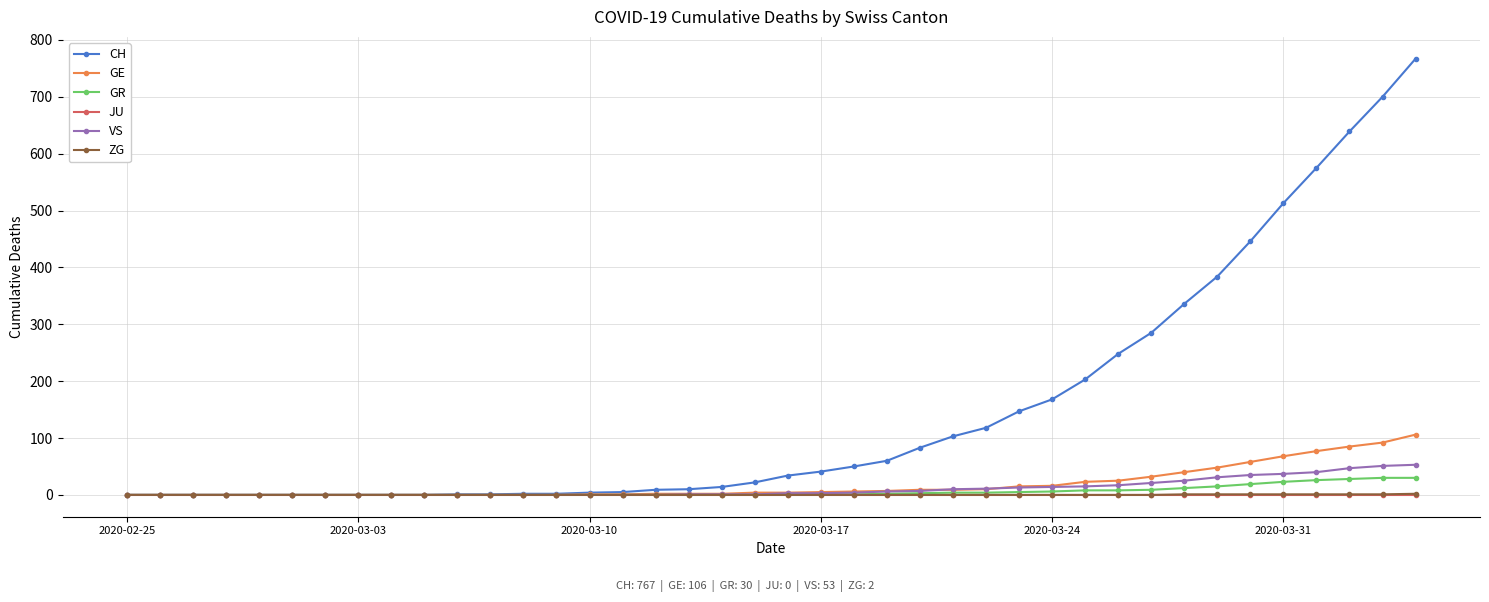

Which series has the widest spread of values?

CH